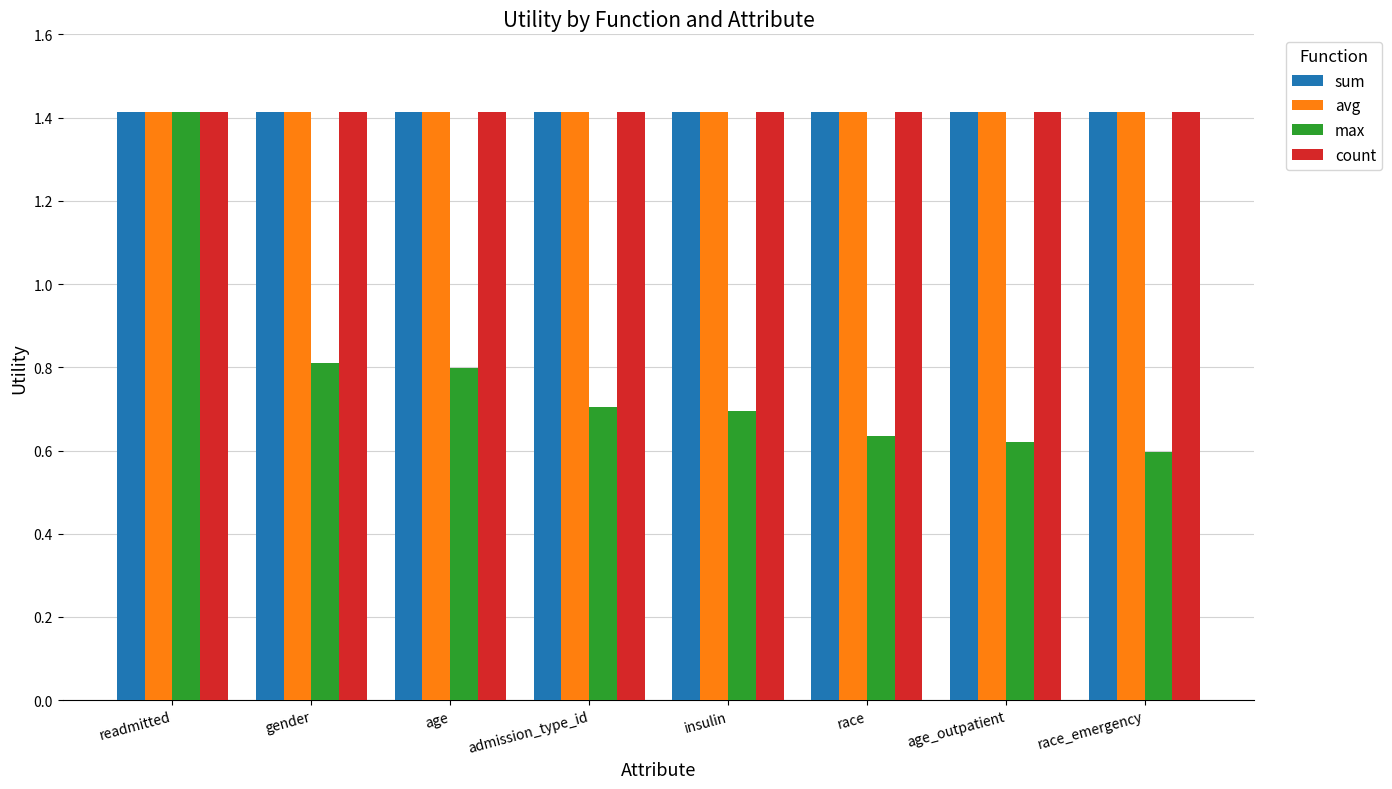

What is the highest value of the avg series?

1.4